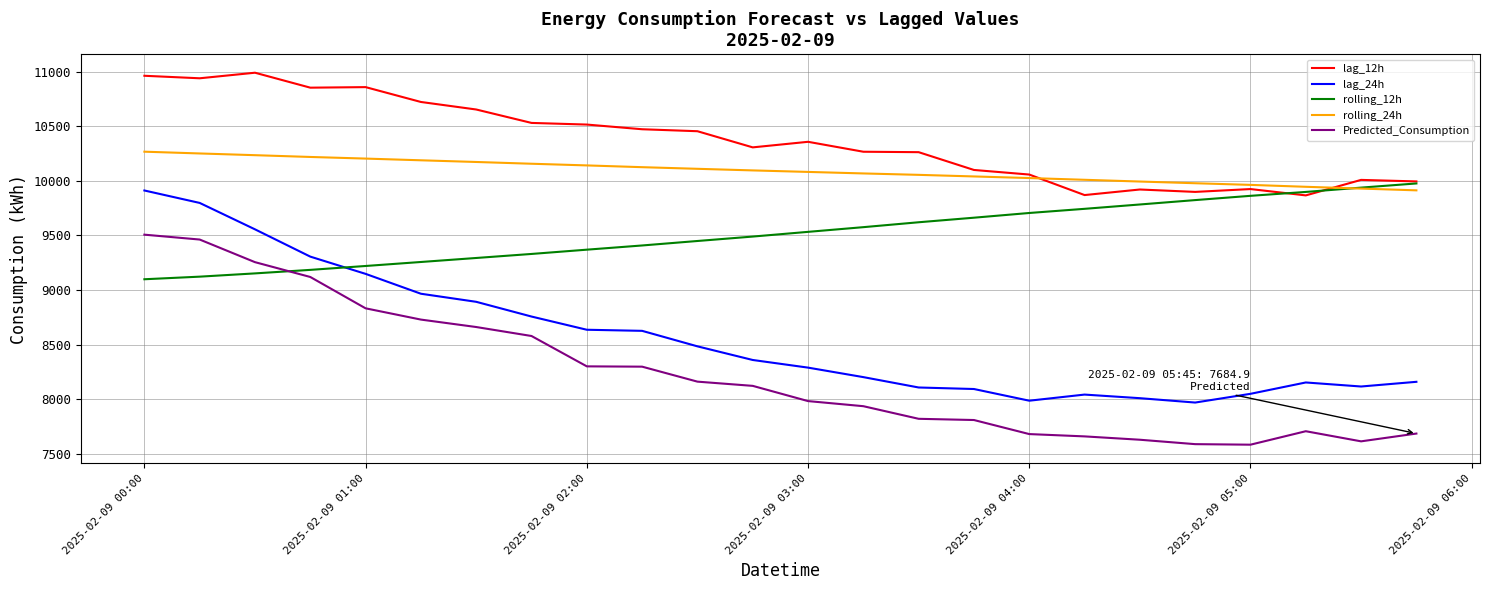

True or false: rolling_12h has more than 1 points higher than both neighbors.

False